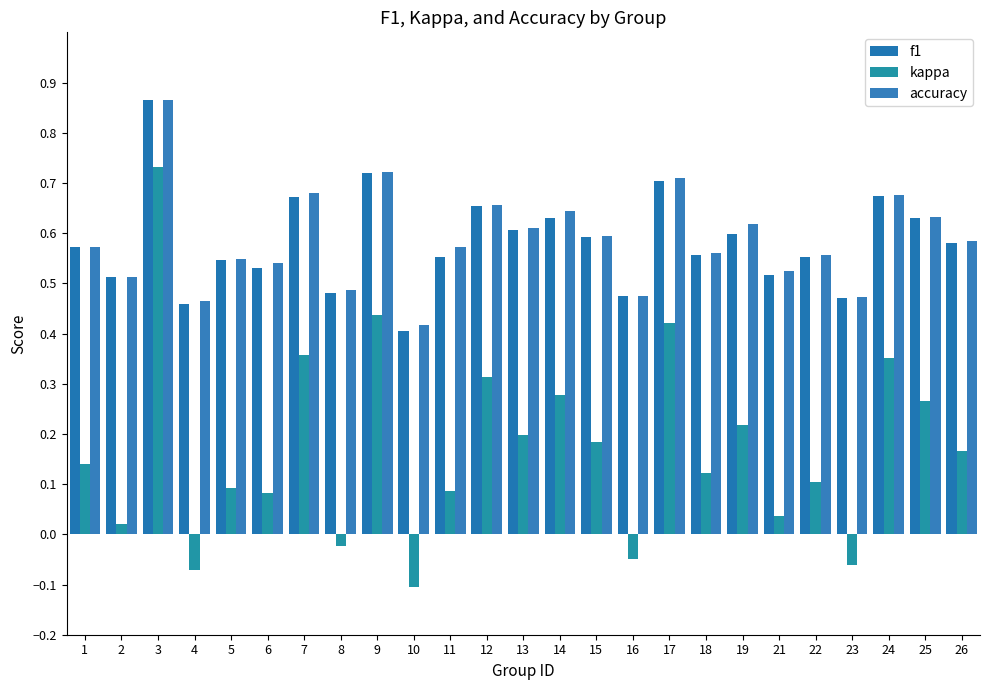

Which series changed the most between 2 and 13?

kappa